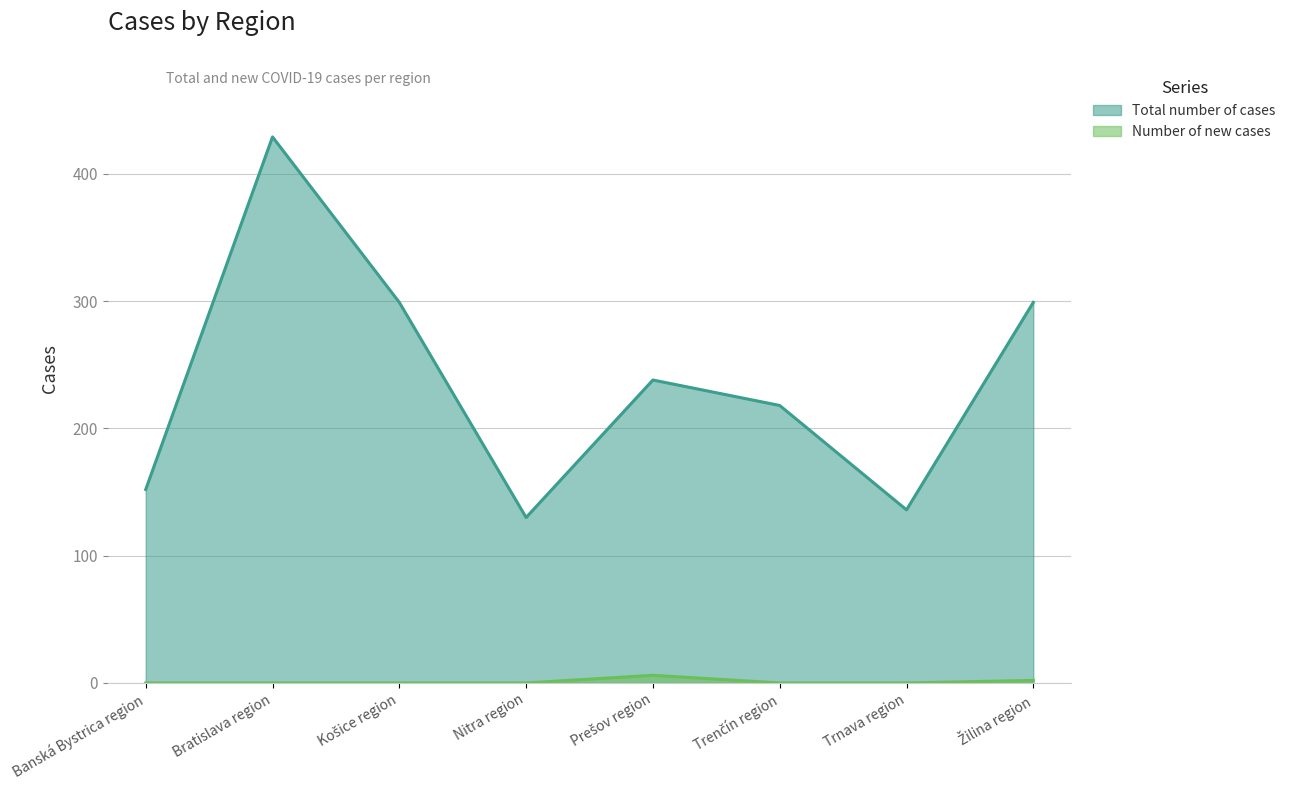

Rank the series by their maximum value, from highest to lowest.

Total number of cases, Number of new cases